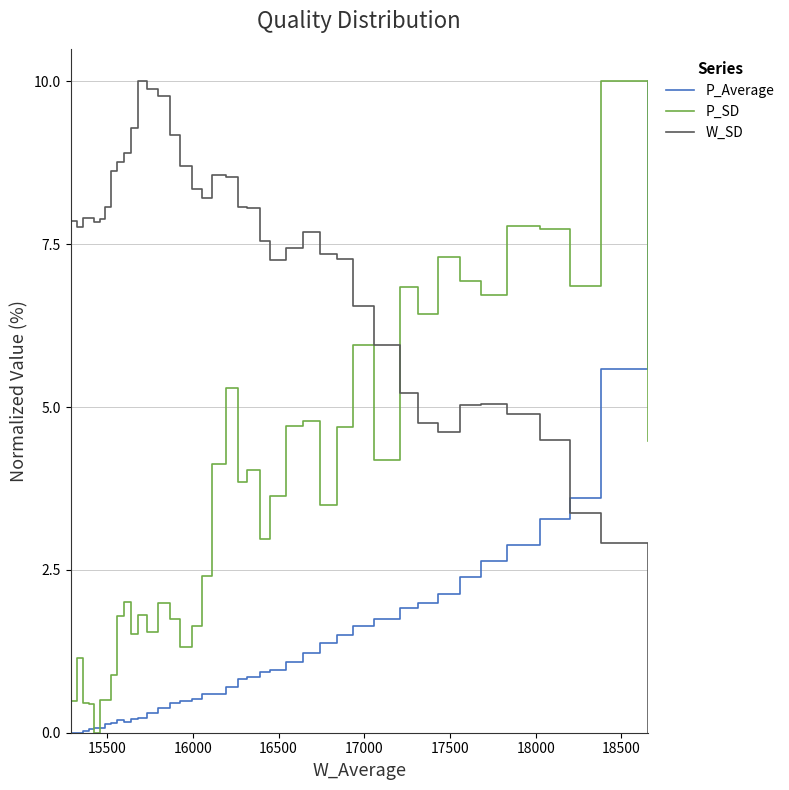

After their last crossing, which series has the higher values: W_SD or P_SD?

P_SD